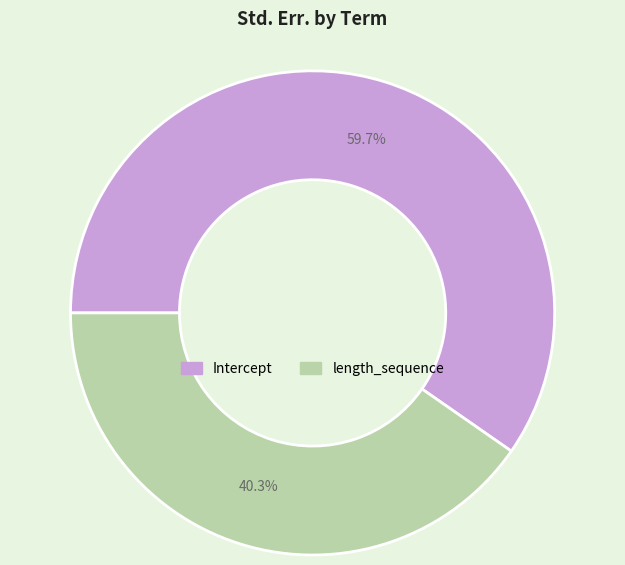

What is the largest slice in the pie chart?

Intercept